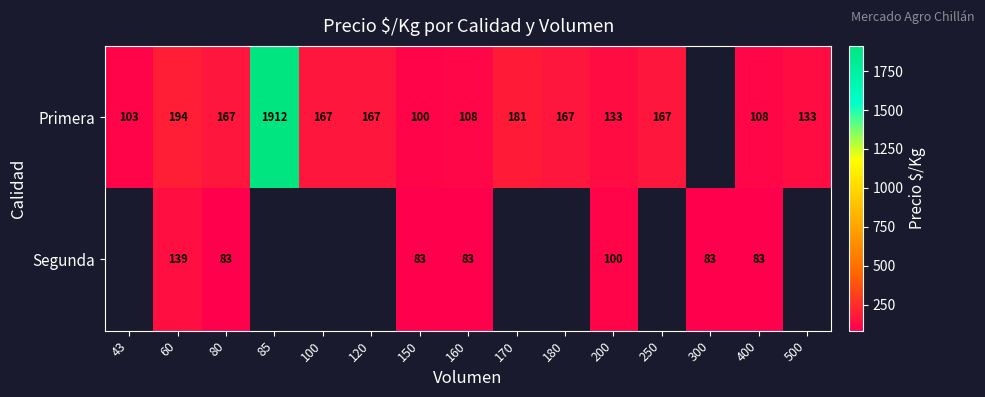

True or false: Primera has a value of 111.2 at 120.

False